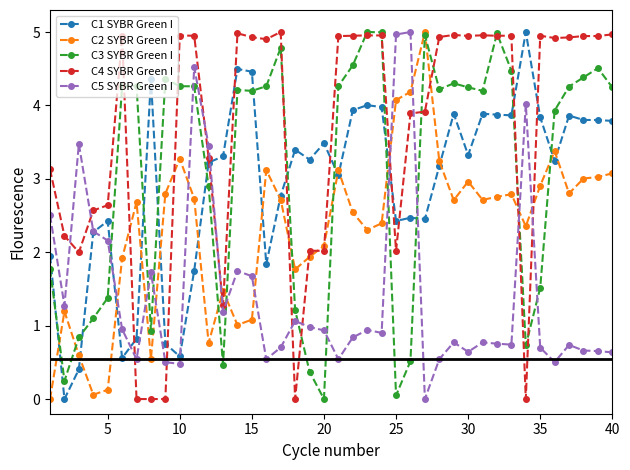

What is the greatest value displayed?

5.0